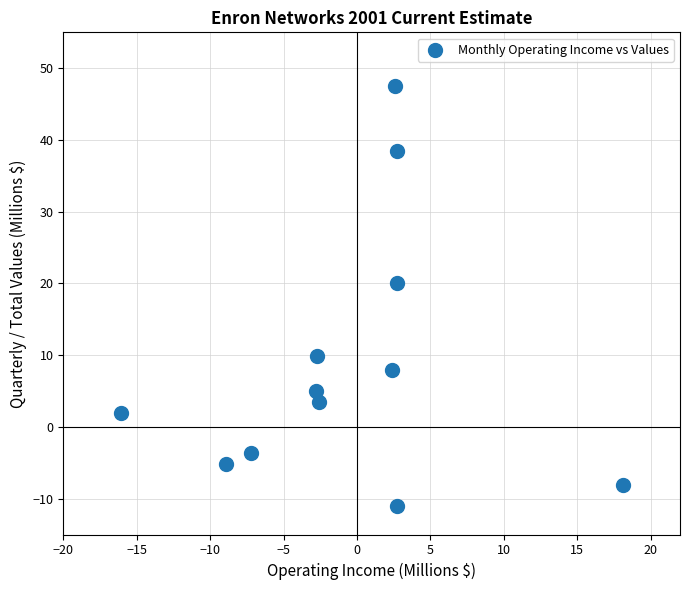

What is the average X value?

-0.8